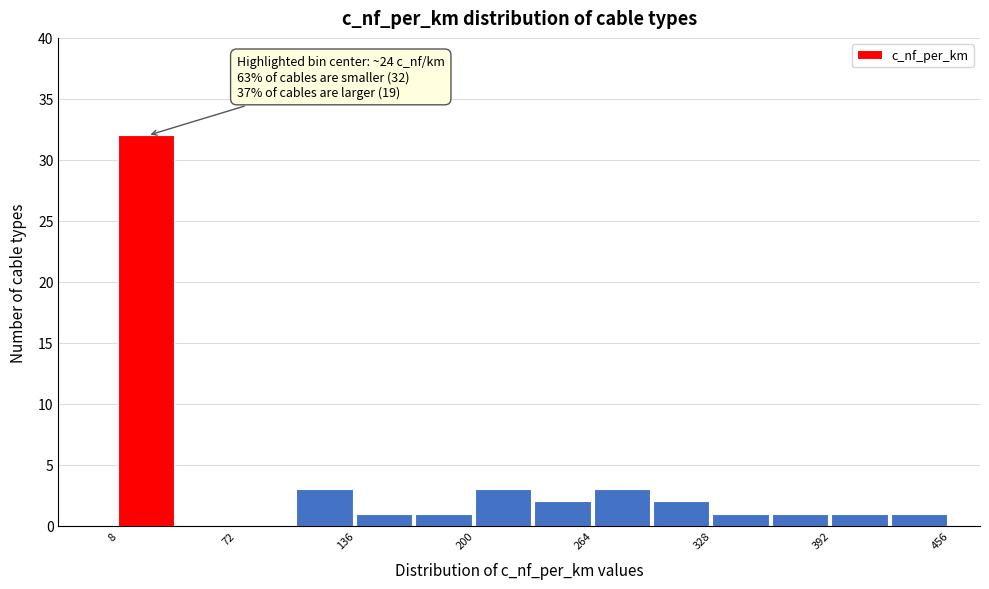

Around what value on the x-axis is the tallest bar? Give the approximate position of its centre, as read against the axis.

20